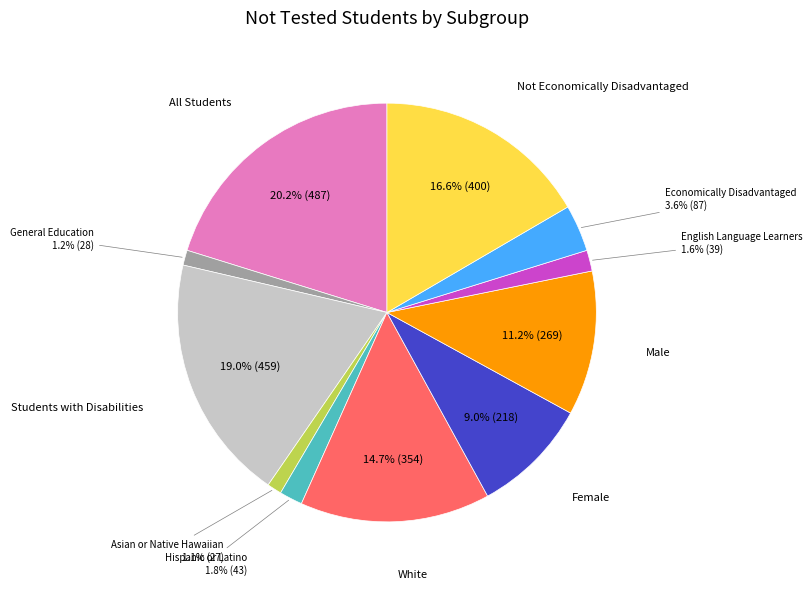

Is there any slice that represents more than half of the pie?

No